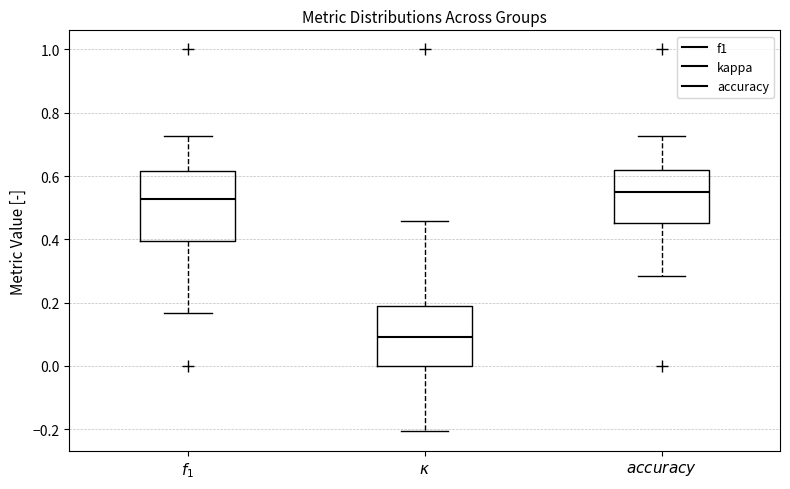

Which box's median line is the lowest?

$\kappa$